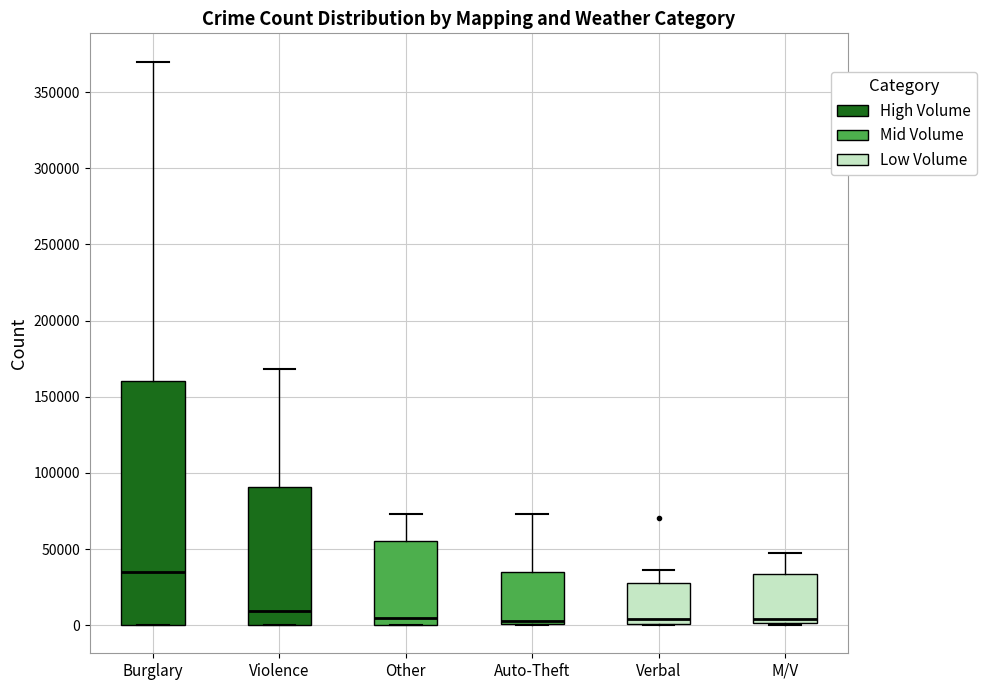

Where is the lower edge of the box for Verbal on the y-axis? The values are not printed on the chart, so give them approximately, as read against the axis.

0